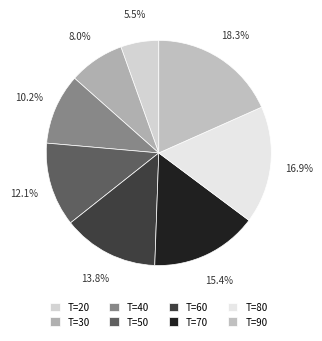

How many slices are in this pie chart?

8